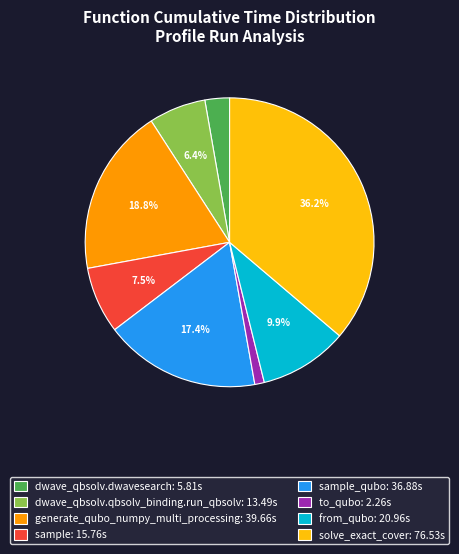

What is the ratio of the value at generate_qubo_numpy_multi_processing: 39.66s to the value at sample_qubo: 36.88s?

1.1